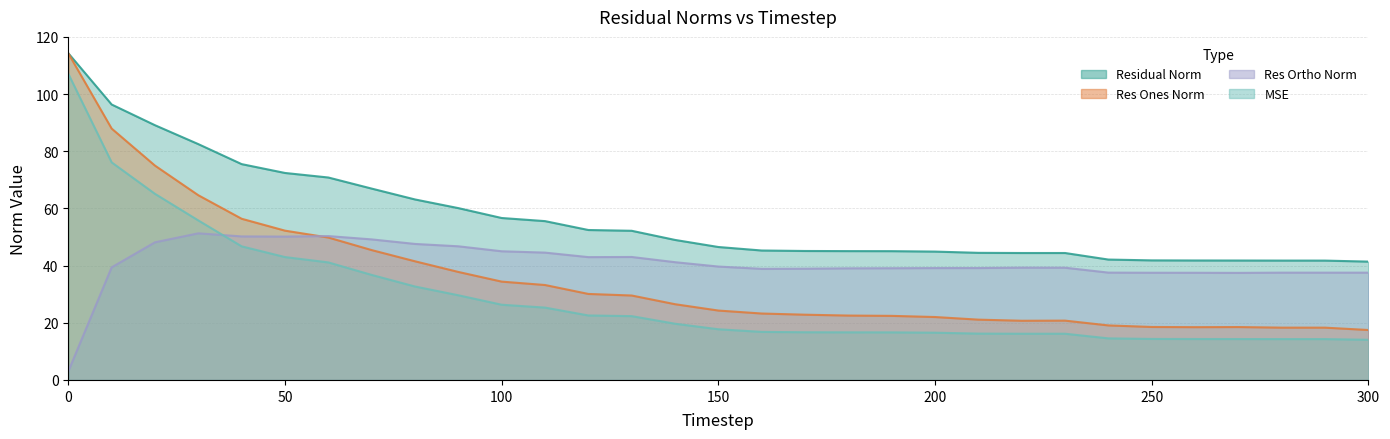

What is the smallest value displayed?

3.0